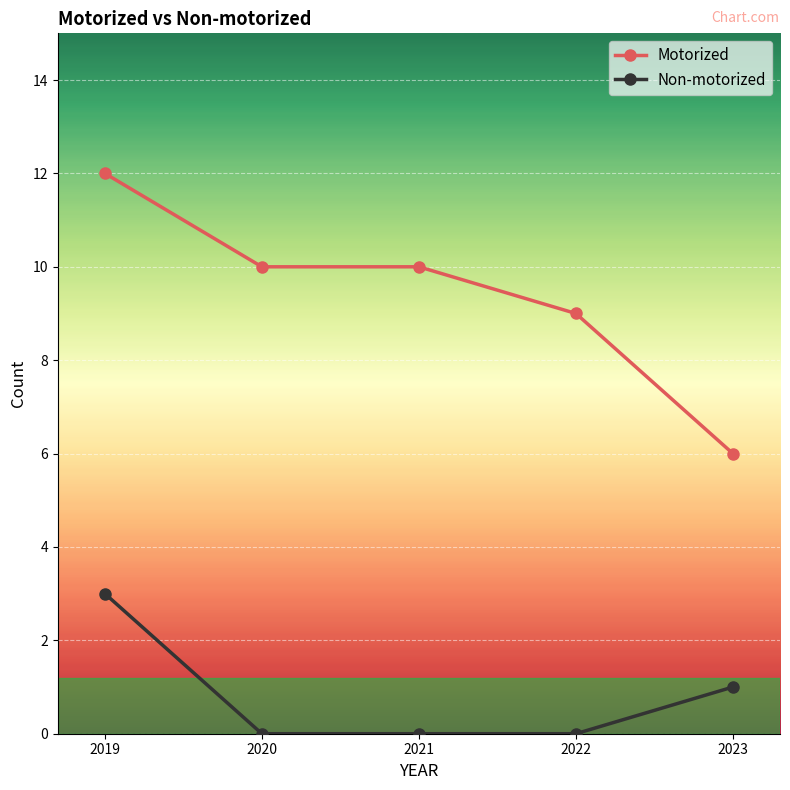

What is the difference between the maximum and minimum values in the Motorized series?

6